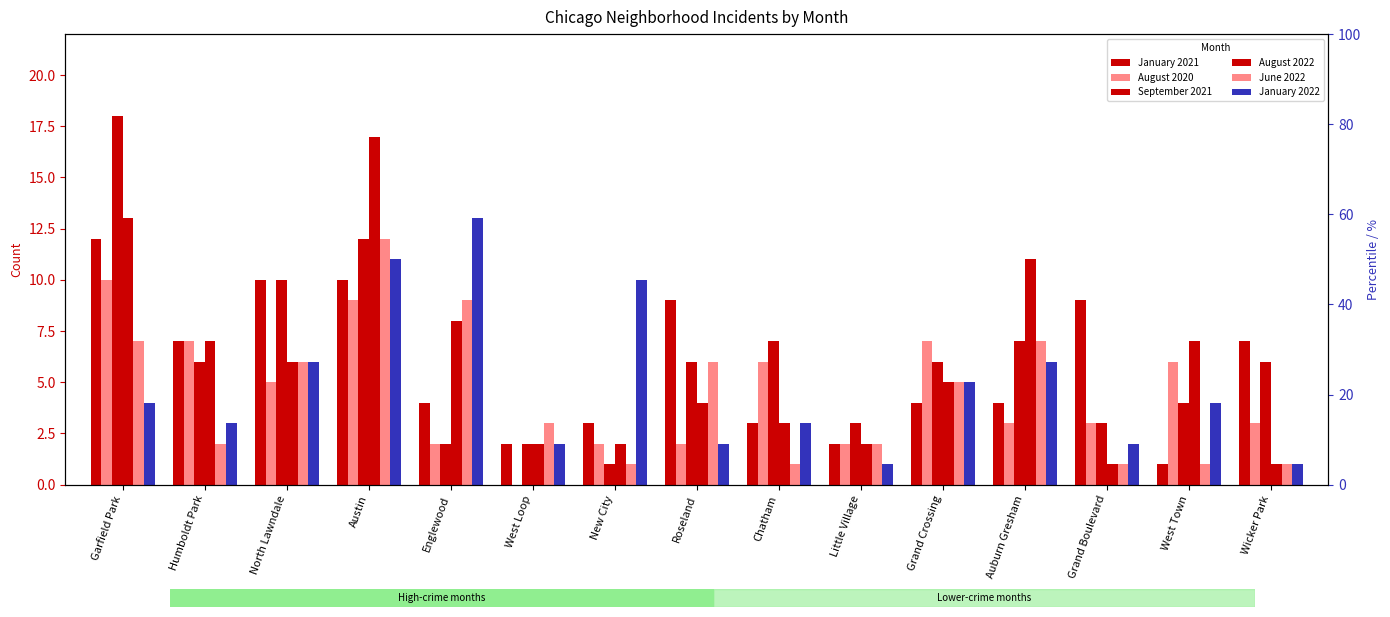

Reading left to right, extract all data points from this chart.

January 2021: 12	7	10	10	4	2	3	9	3	2	4	4	9	1	7
August 2020: 10	7	5	9	2	0	2	2	6	2	7	3	3	6	3
September 2021: 18	6	10	12	2	2	1	6	7	3	6	7	3	4	6
August 2022: 13	7	6	17	8	2	2	4	3	2	5	11	1	7	1
June 2022: 7	2	6	12	9	3	1	6	1	2	5	7	1	1	1
January 2022: 4	3	6	11	13	2	10	2	3	1	5	6	2	4	1